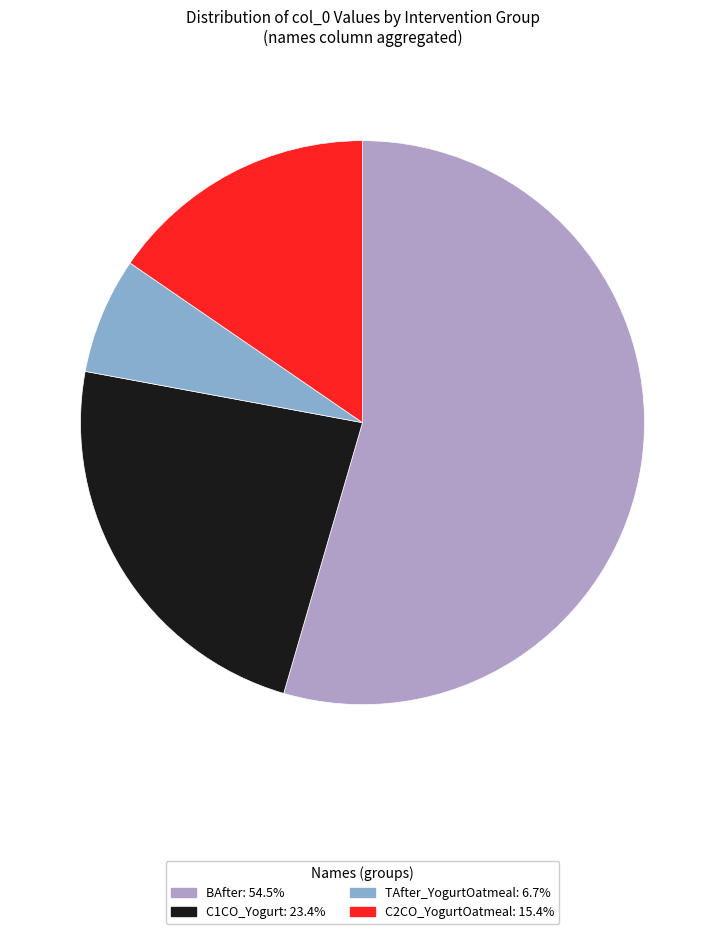

Is there any slice that represents more than half of the pie?

Yes